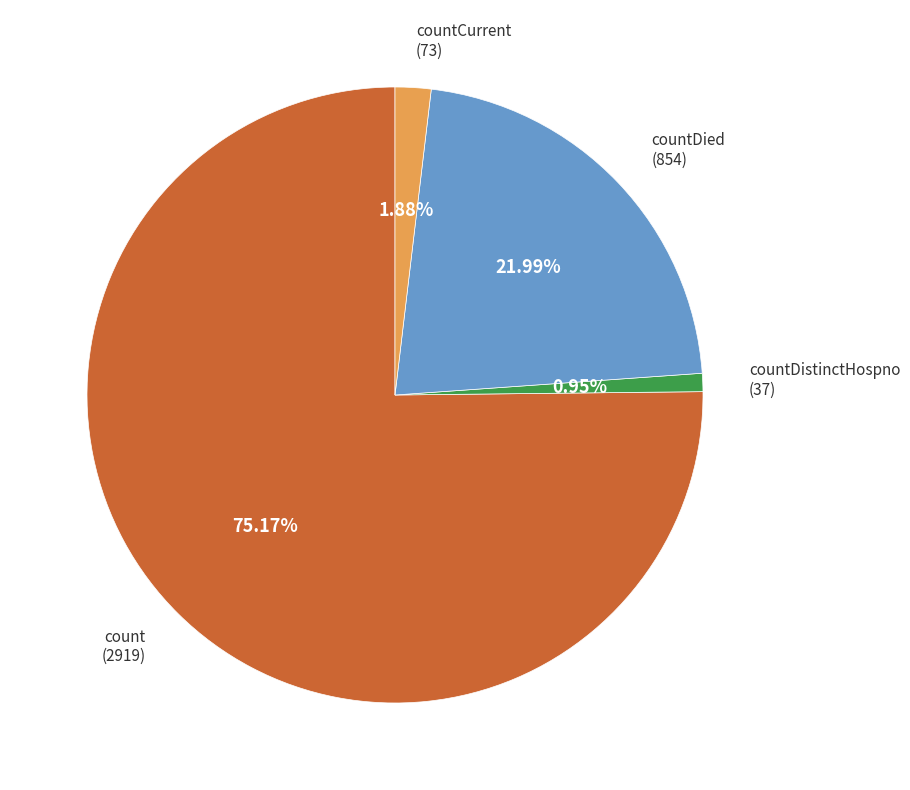

Is it true that count is 65% of the pie?

False